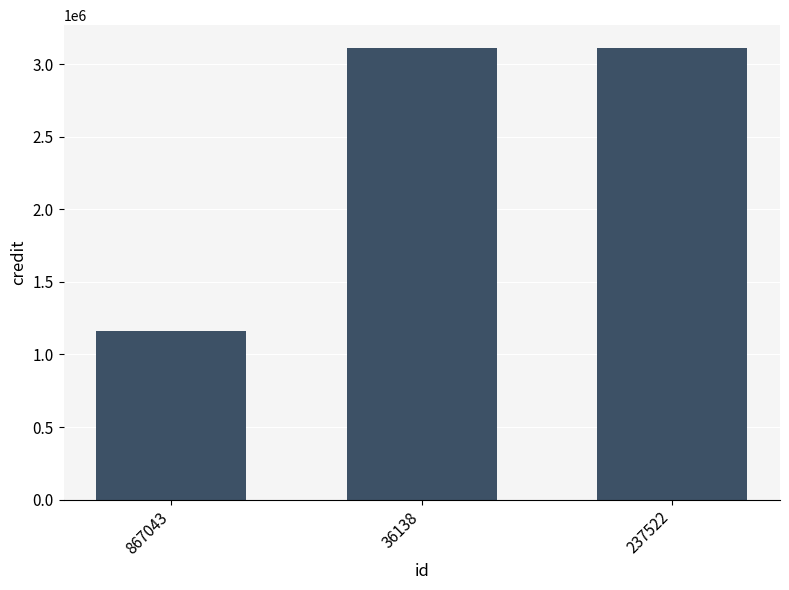

What is the label of the 2nd bar from the right?

36138